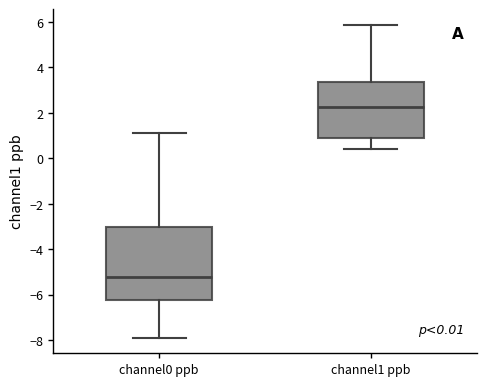

Which box is the tallest, from its lower edge to its upper edge?

channel0 ppb